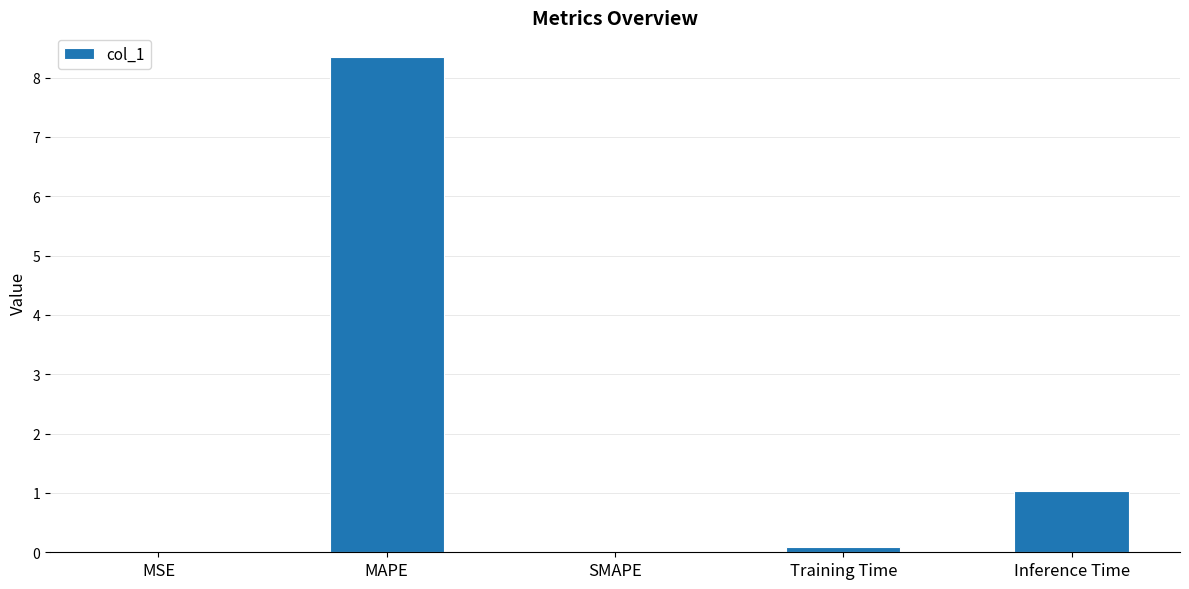

Read the value at MAPE.

8.3